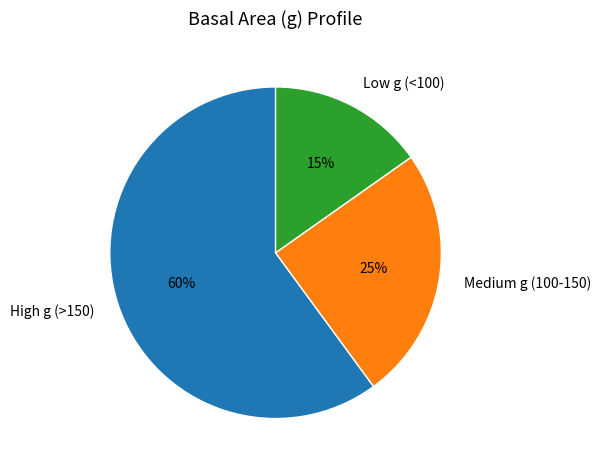

Is High g (>150) the majority of the pie?

Yes